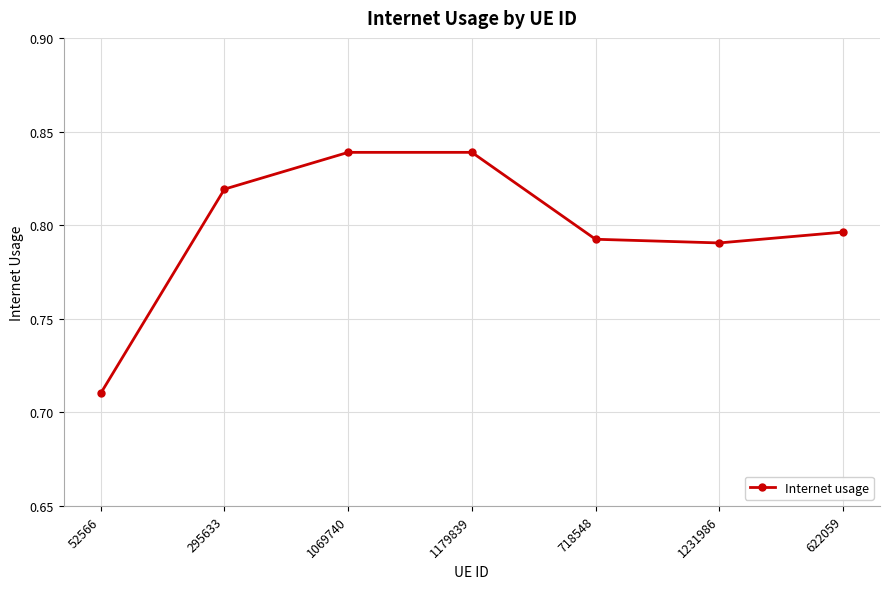

What is the sum of the values at 295633 and 718548?

1.6